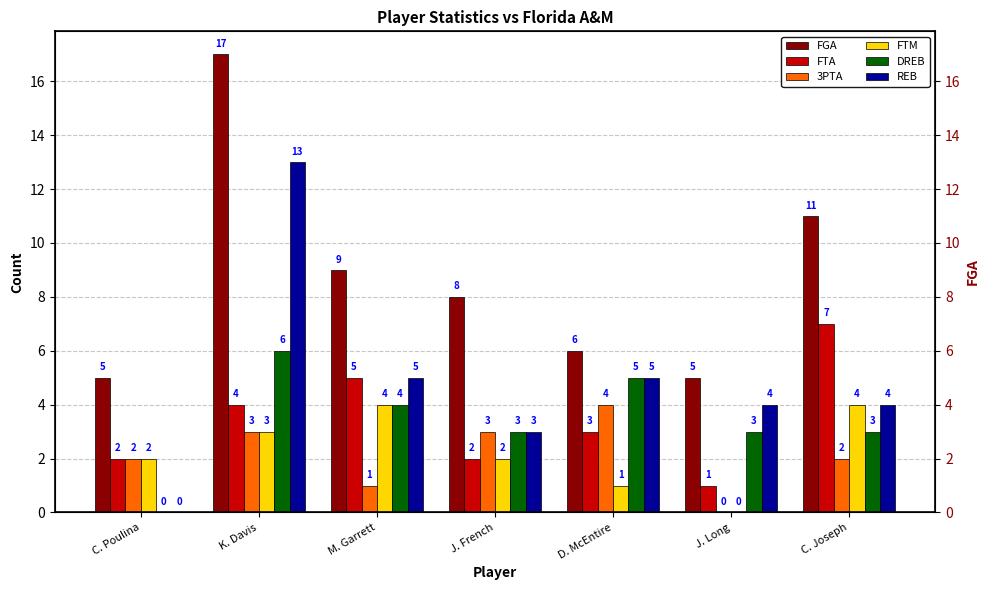

Are the bars grouped side by side (vs. stacked)?

Yes